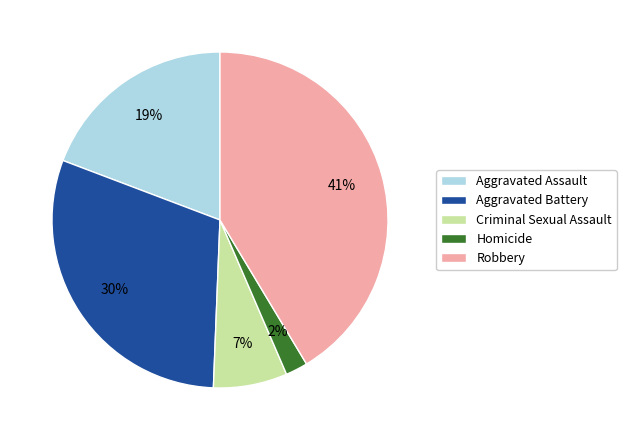

Is it true that Criminal Sexual Assault is 7% of the pie?

True